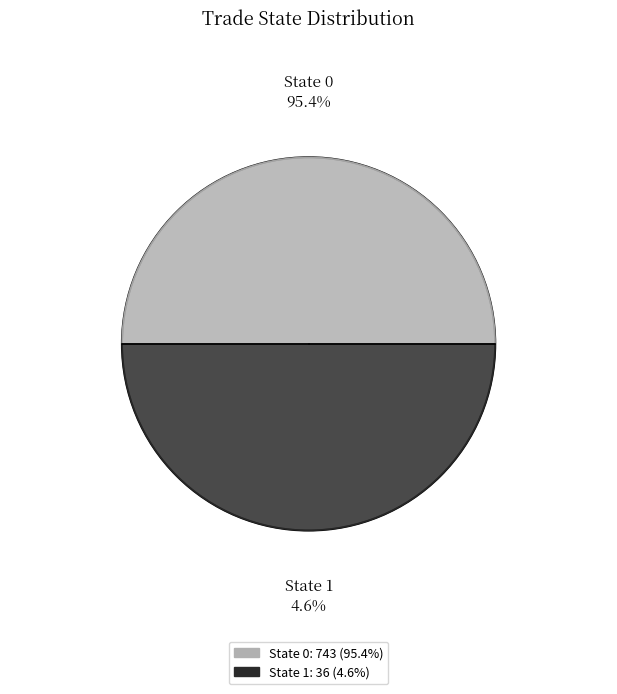

What percentage do trade_state 0 and trade_state 1 together represent?

100.0%